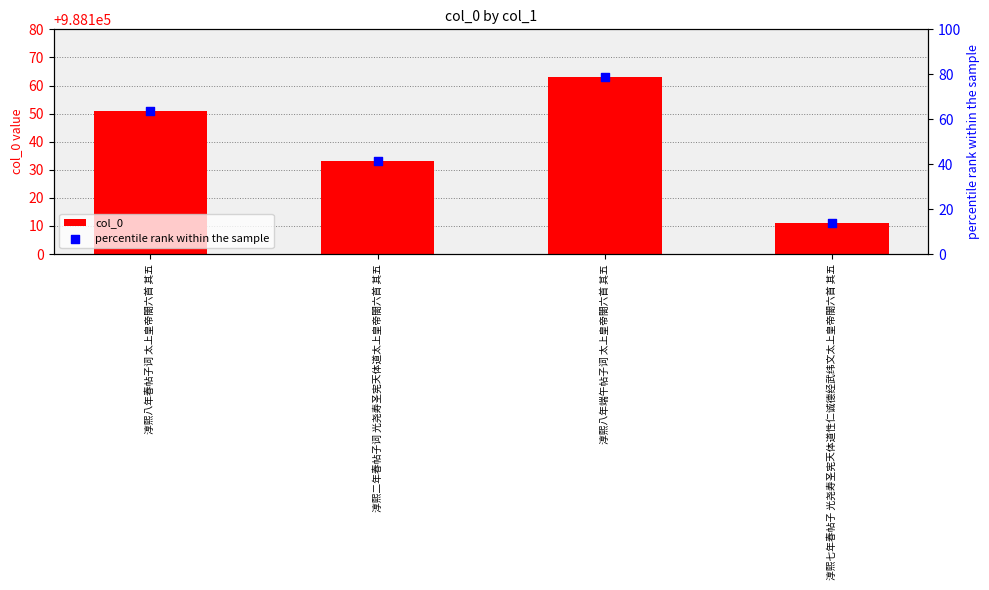

What are all the series names shown in the legend?

col_0, percentile rank within the sample